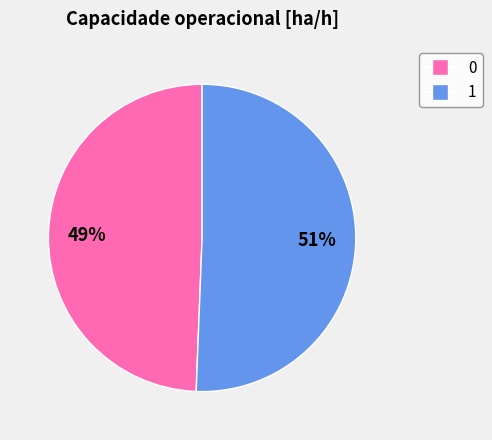

Which slice is the largest?

1